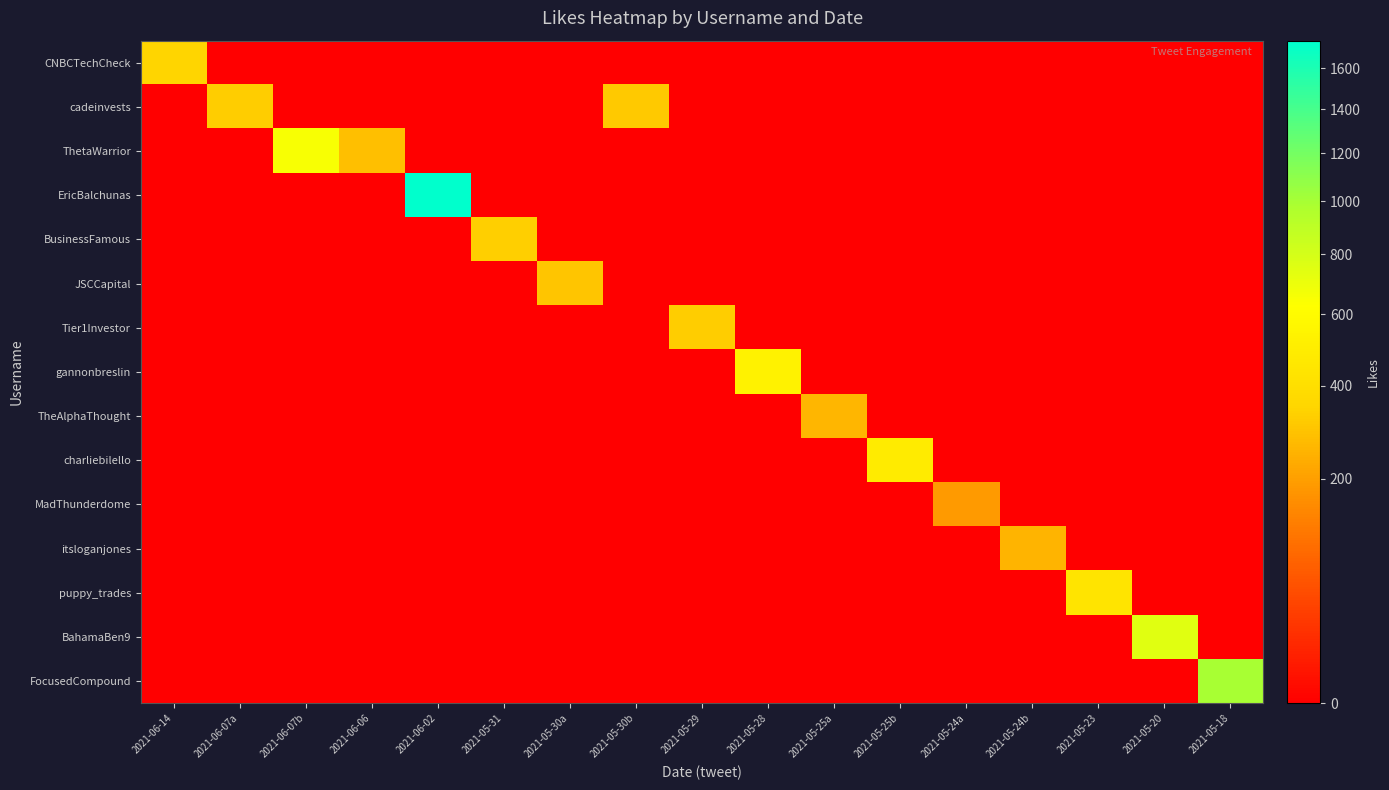

Reading left to right, what are all the values shown in this chart?

CNBCTechCheck: 2021-06-14=351	2021-06-07a=0	2021-06-07b=0	2021-06-06=0	2021-06-02=0	2021-05-31=0	2021-05-30a=0	2021-05-30b=0	2021-05-29=0	2021-05-28=0	2021-05-25a=0	2021-05-25b=0	2021-05-24a=0	2021-05-24b=0	2021-05-23=0	2021-05-20=0	2021-05-18=0
cadeinvests: 2021-06-14=0	2021-06-07a=323	2021-06-07b=0	2021-06-06=0	2021-06-02=0	2021-05-31=0	2021-05-30a=0	2021-05-30b=312	2021-05-29=0	2021-05-28=0	2021-05-25a=0	2021-05-25b=0	2021-05-24a=0	2021-05-24b=0	2021-05-23=0	2021-05-20=0	2021-05-18=0
ThetaWarrior: 2021-06-14=0	2021-06-07a=0	2021-06-07b=653	2021-06-06=285	2021-06-02=0	2021-05-31=0	2021-05-30a=0	2021-05-30b=0	2021-05-29=0	2021-05-28=0	2021-05-25a=0	2021-05-25b=0	2021-05-24a=0	2021-05-24b=0	2021-05-23=0	2021-05-20=0	2021-05-18=0
EricBalchunas: 2021-06-14=0	2021-06-07a=0	2021-06-07b=0	2021-06-06=0	2021-06-02=1743	2021-05-31=0	2021-05-30a=0	2021-05-30b=0	2021-05-29=0	2021-05-28=0	2021-05-25a=0	2021-05-25b=0	2021-05-24a=0	2021-05-24b=0	2021-05-23=0	2021-05-20=0	2021-05-18=0
BusinessFamous: 2021-06-14=0	2021-06-07a=0	2021-06-07b=0	2021-06-06=0	2021-06-02=0	2021-05-31=333	2021-05-30a=0	2021-05-30b=0	2021-05-29=0	2021-05-28=0	2021-05-25a=0	2021-05-25b=0	2021-05-24a=0	2021-05-24b=0	2021-05-23=0	2021-05-20=0	2021-05-18=0
JSCCapital: 2021-06-14=0	2021-06-07a=0	2021-06-07b=0	2021-06-06=0	2021-06-02=0	2021-05-31=0	2021-05-30a=299	2021-05-30b=0	2021-05-29=0	2021-05-28=0	2021-05-25a=0	2021-05-25b=0	2021-05-24a=0	2021-05-24b=0	2021-05-23=0	2021-05-20=0	2021-05-18=0
Tier1Investor: 2021-06-14=0	2021-06-07a=0	2021-06-07b=0	2021-06-06=0	2021-06-02=0	2021-05-31=0	2021-05-30a=0	2021-05-30b=0	2021-05-29=325	2021-05-28=0	2021-05-25a=0	2021-05-25b=0	2021-05-24a=0	2021-05-24b=0	2021-05-23=0	2021-05-20=0	2021-05-18=0
gannonbreslin: 2021-06-14=0	2021-06-07a=0	2021-06-07b=0	2021-06-06=0	2021-06-02=0	2021-05-31=0	2021-05-30a=0	2021-05-30b=0	2021-05-29=0	2021-05-28=533	2021-05-25a=0	2021-05-25b=0	2021-05-24a=0	2021-05-24b=0	2021-05-23=0	2021-05-20=0	2021-05-18=0
TheAlphaThought: 2021-06-14=0	2021-06-07a=0	2021-06-07b=0	2021-06-06=0	2021-06-02=0	2021-05-31=0	2021-05-30a=0	2021-05-30b=0	2021-05-29=0	2021-05-28=0	2021-05-25a=257	2021-05-25b=0	2021-05-24a=0	2021-05-24b=0	2021-05-23=0	2021-05-20=0	2021-05-18=0
charliebilello: 2021-06-14=0	2021-06-07a=0	2021-06-07b=0	2021-06-06=0	2021-06-02=0	2021-05-31=0	2021-05-30a=0	2021-05-30b=0	2021-05-29=0	2021-05-28=0	2021-05-25a=0	2021-05-25b=481	2021-05-24a=0	2021-05-24b=0	2021-05-23=0	2021-05-20=0	2021-05-18=0
MadThunderdome: 2021-06-14=0	2021-06-07a=0	2021-06-07b=0	2021-06-06=0	2021-06-02=0	2021-05-31=0	2021-05-30a=0	2021-05-30b=0	2021-05-29=0	2021-05-28=0	2021-05-25a=0	2021-05-25b=0	2021-05-24a=192	2021-05-24b=0	2021-05-23=0	2021-05-20=0	2021-05-18=0
itsloganjones: 2021-06-14=0	2021-06-07a=0	2021-06-07b=0	2021-06-06=0	2021-06-02=0	2021-05-31=0	2021-05-30a=0	2021-05-30b=0	2021-05-29=0	2021-05-28=0	2021-05-25a=0	2021-05-25b=0	2021-05-24a=0	2021-05-24b=252	2021-05-23=0	2021-05-20=0	2021-05-18=0
puppy_trades: 2021-06-14=0	2021-06-07a=0	2021-06-07b=0	2021-06-06=0	2021-06-02=0	2021-05-31=0	2021-05-30a=0	2021-05-30b=0	2021-05-29=0	2021-05-28=0	2021-05-25a=0	2021-05-25b=0	2021-05-24a=0	2021-05-24b=0	2021-05-23=440	2021-05-20=0	2021-05-18=0
BahamaBen9: 2021-06-14=0	2021-06-07a=0	2021-06-07b=0	2021-06-06=0	2021-06-02=0	2021-05-31=0	2021-05-30a=0	2021-05-30b=0	2021-05-29=0	2021-05-28=0	2021-05-25a=0	2021-05-25b=0	2021-05-24a=0	2021-05-24b=0	2021-05-23=0	2021-05-20=745	2021-05-18=0
FocusedCompound: 2021-06-14=0	2021-06-07a=0	2021-06-07b=0	2021-06-06=0	2021-06-02=0	2021-05-31=0	2021-05-30a=0	2021-05-30b=0	2021-05-29=0	2021-05-28=0	2021-05-25a=0	2021-05-25b=0	2021-05-24a=0	2021-05-24b=0	2021-05-23=0	2021-05-20=0	2021-05-18=993